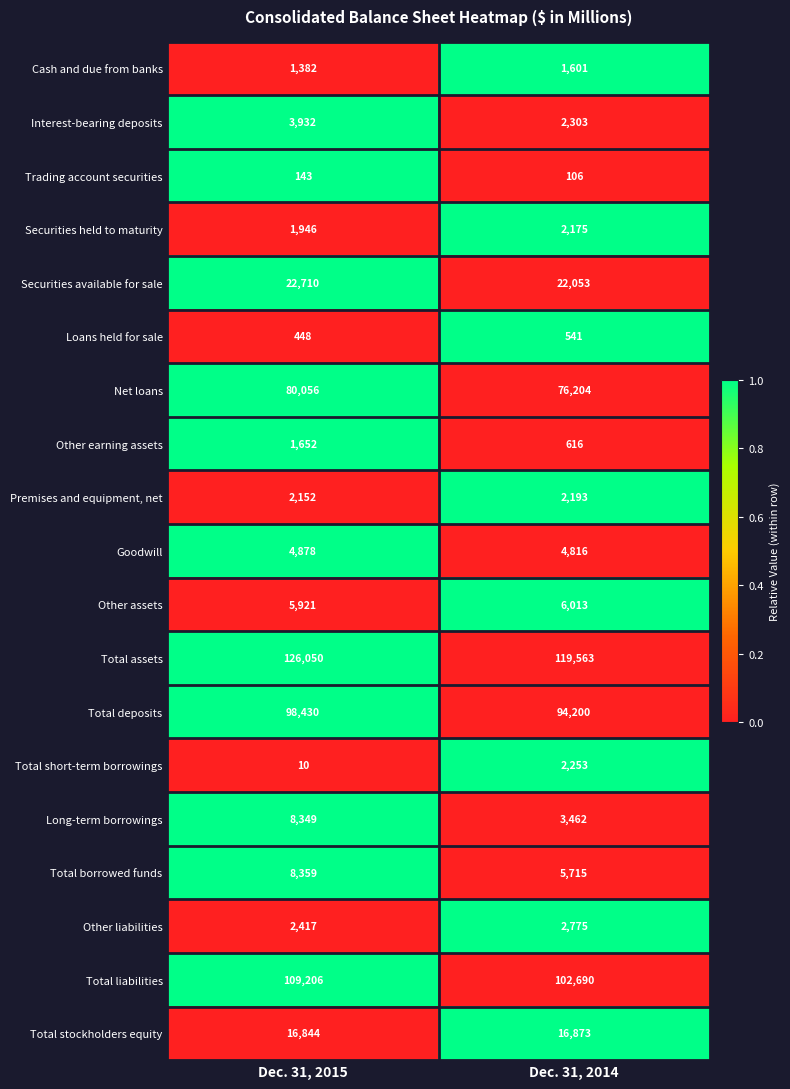

What value does the Other assets series have at Dec. 31, 2014?

6013